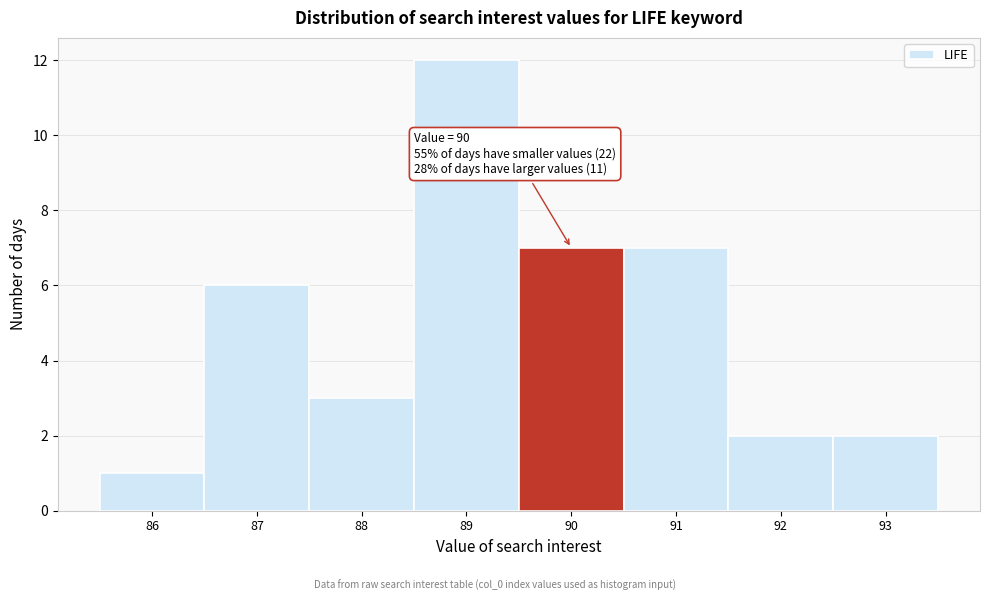

Over which range of the x-axis is the bar tallest?

88.5 to 89.5